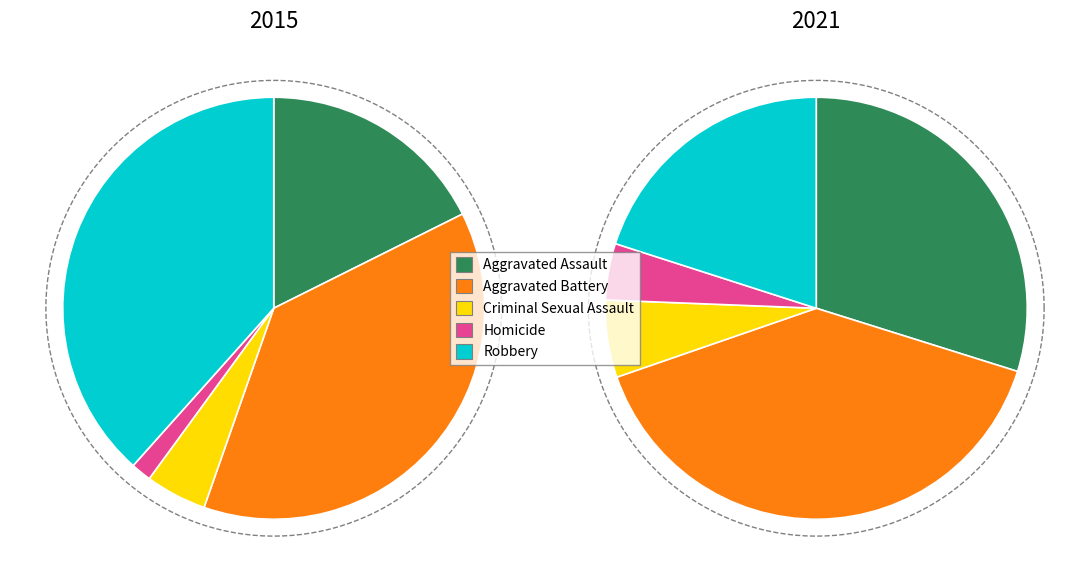

To the nearest percent, what is the average slice percentage?

20%